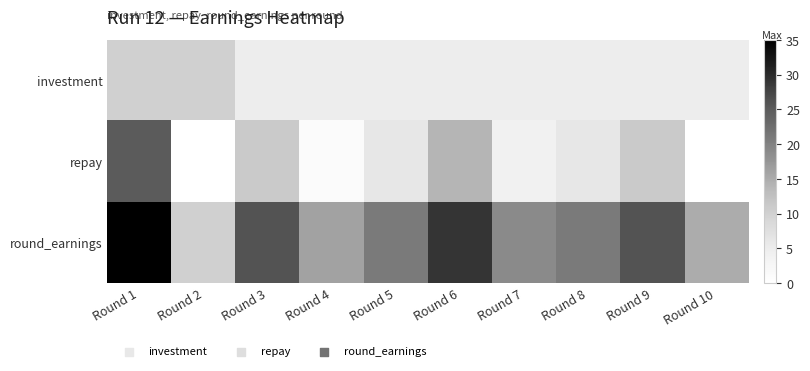

Rank the series at Round 6 from highest to lowest value.

round_earnings, repay, investment